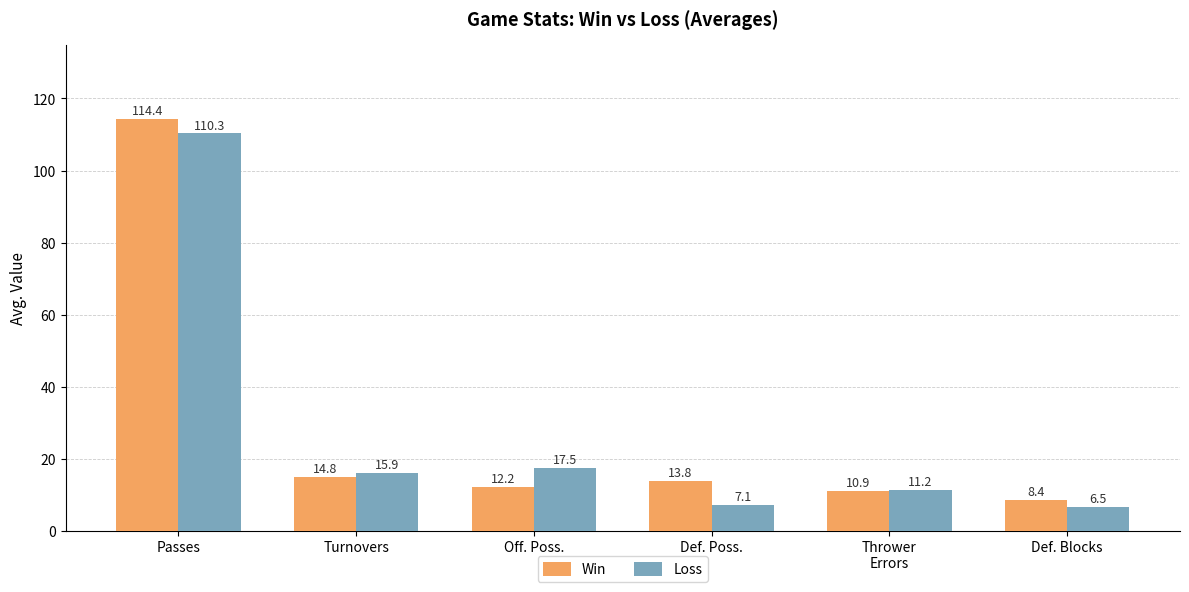

List the series in order of their overall mean, highest first.

Win, Loss